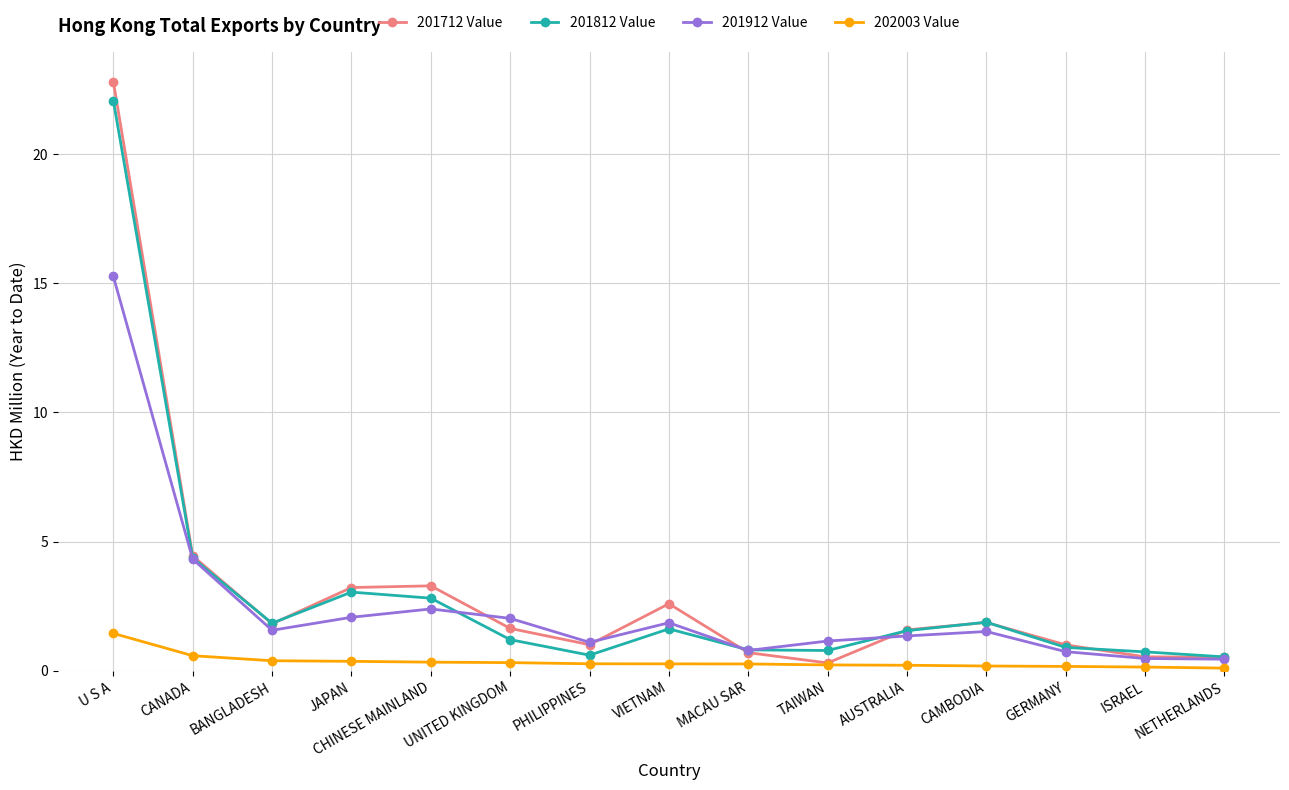

In 201812 Value, how many points are lower than both neighbors (excluding endpoints)?

3